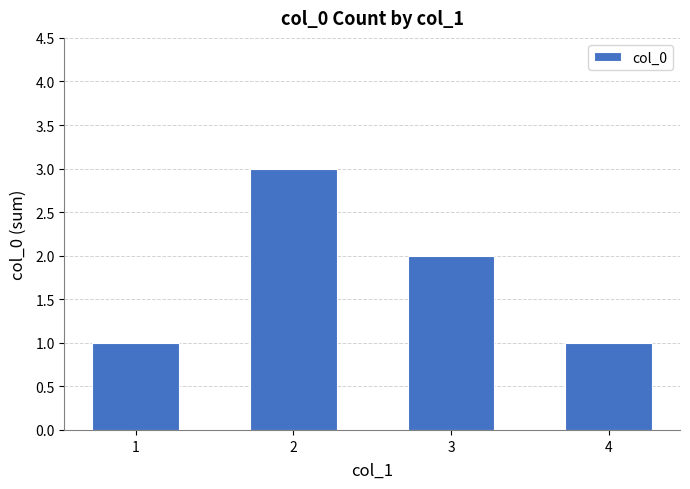

What is the value of the 2nd bar from the left?

3